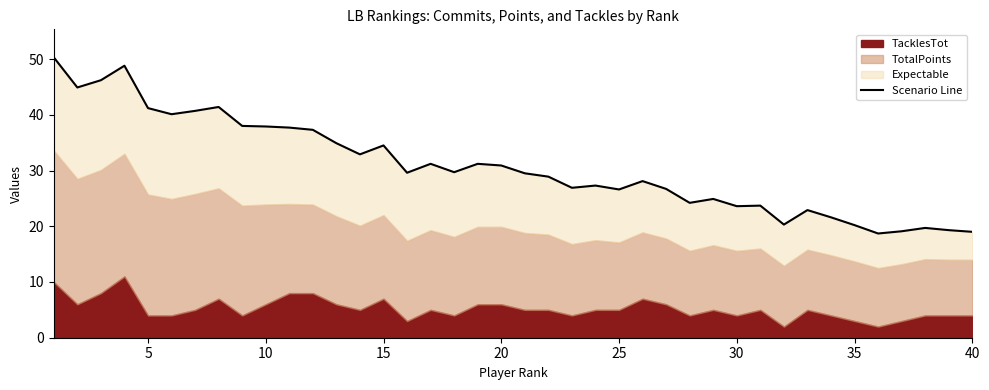

Count the number of values greater than 29.

21